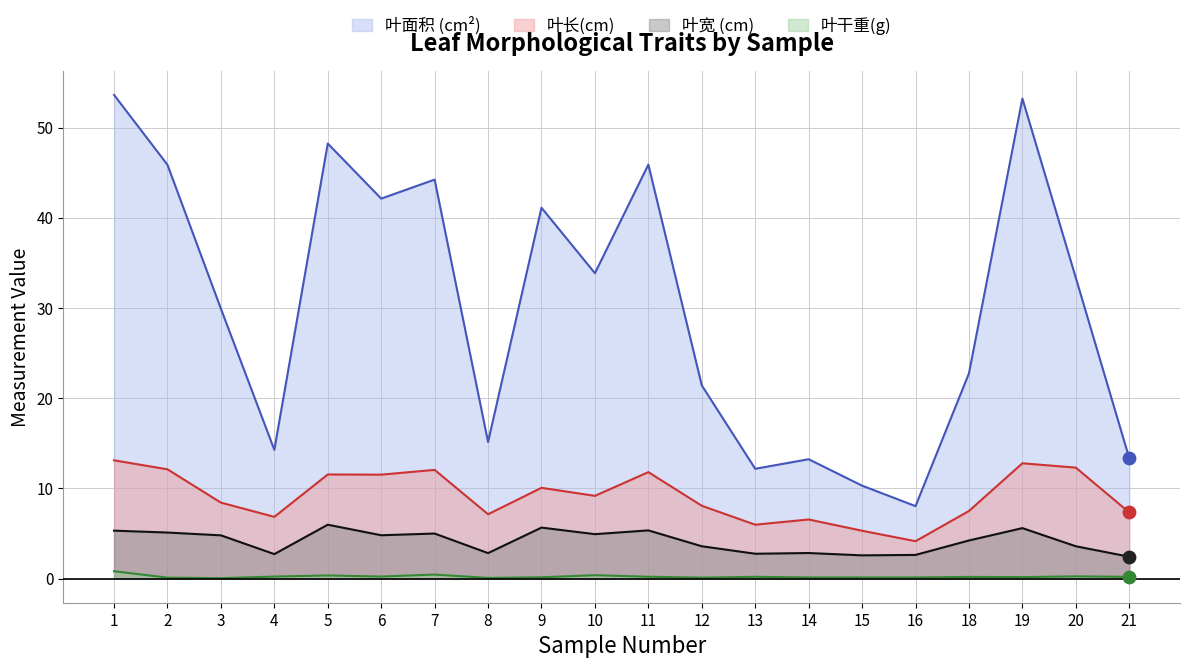

At how many categories does at least one series exceed 46?

3